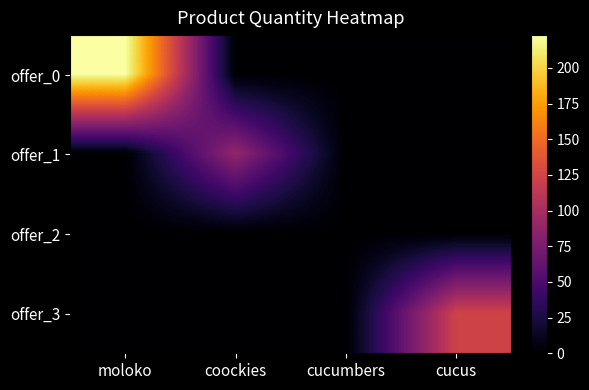

List the series in order of their peak value, highest first.

offer_0, offer_3, offer_1, offer_2